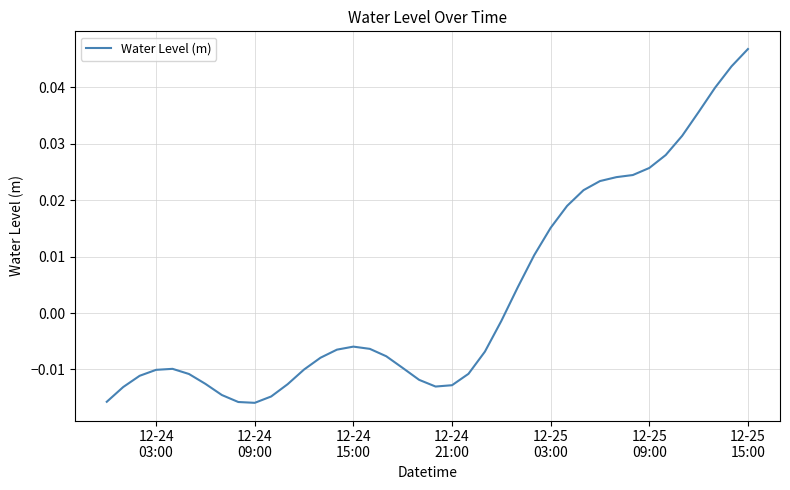

How many lines are shown in the chart?

1